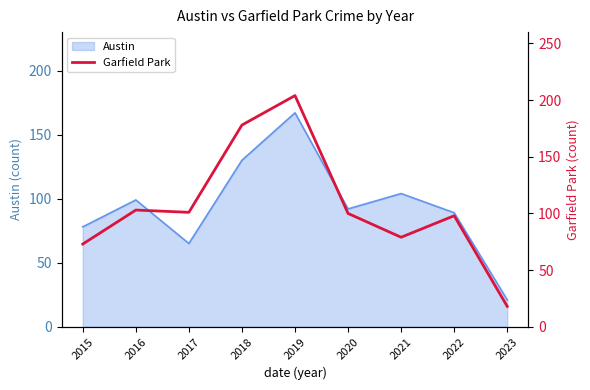

The value of Austin at 2016 is 48. True or false?

False